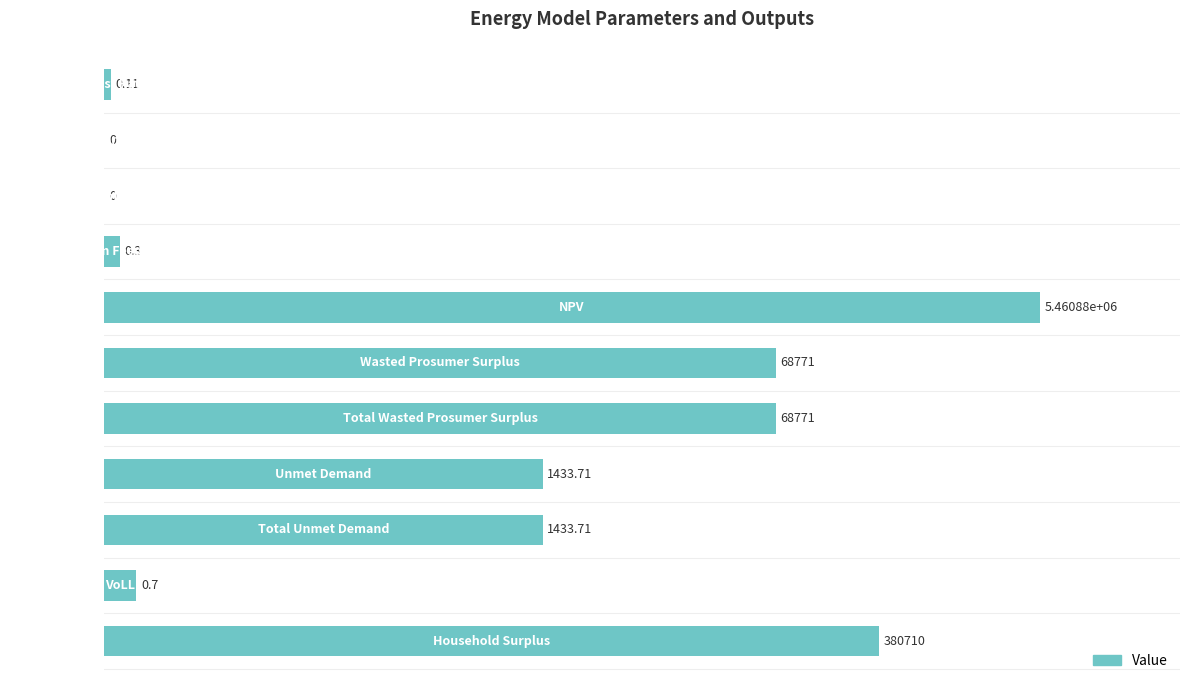

How many series are shown in this chart?

1